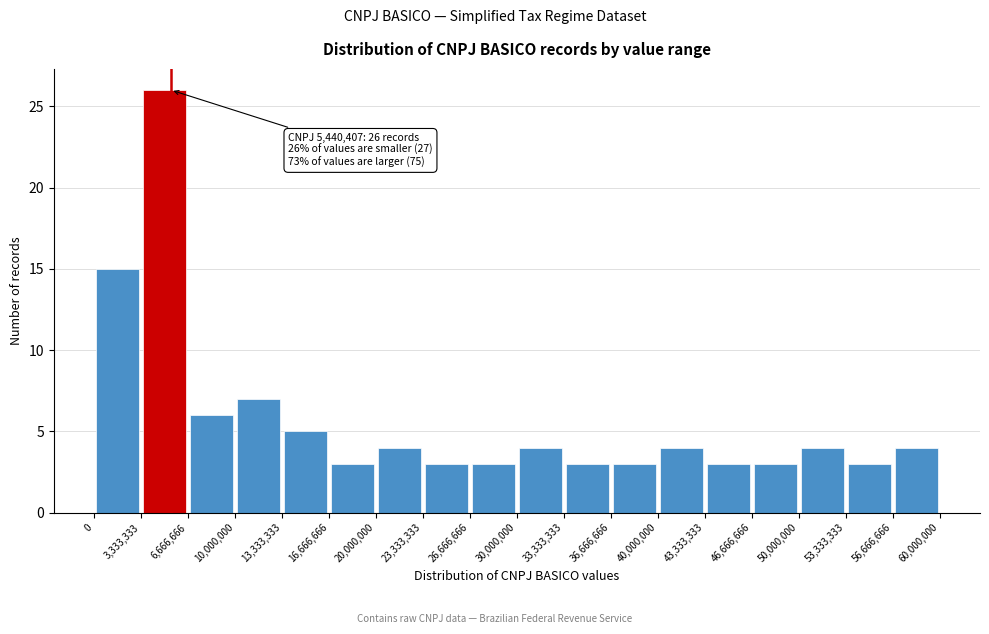

Over which range of the x-axis is the bar tallest?

3,333,333 to 6,666,666